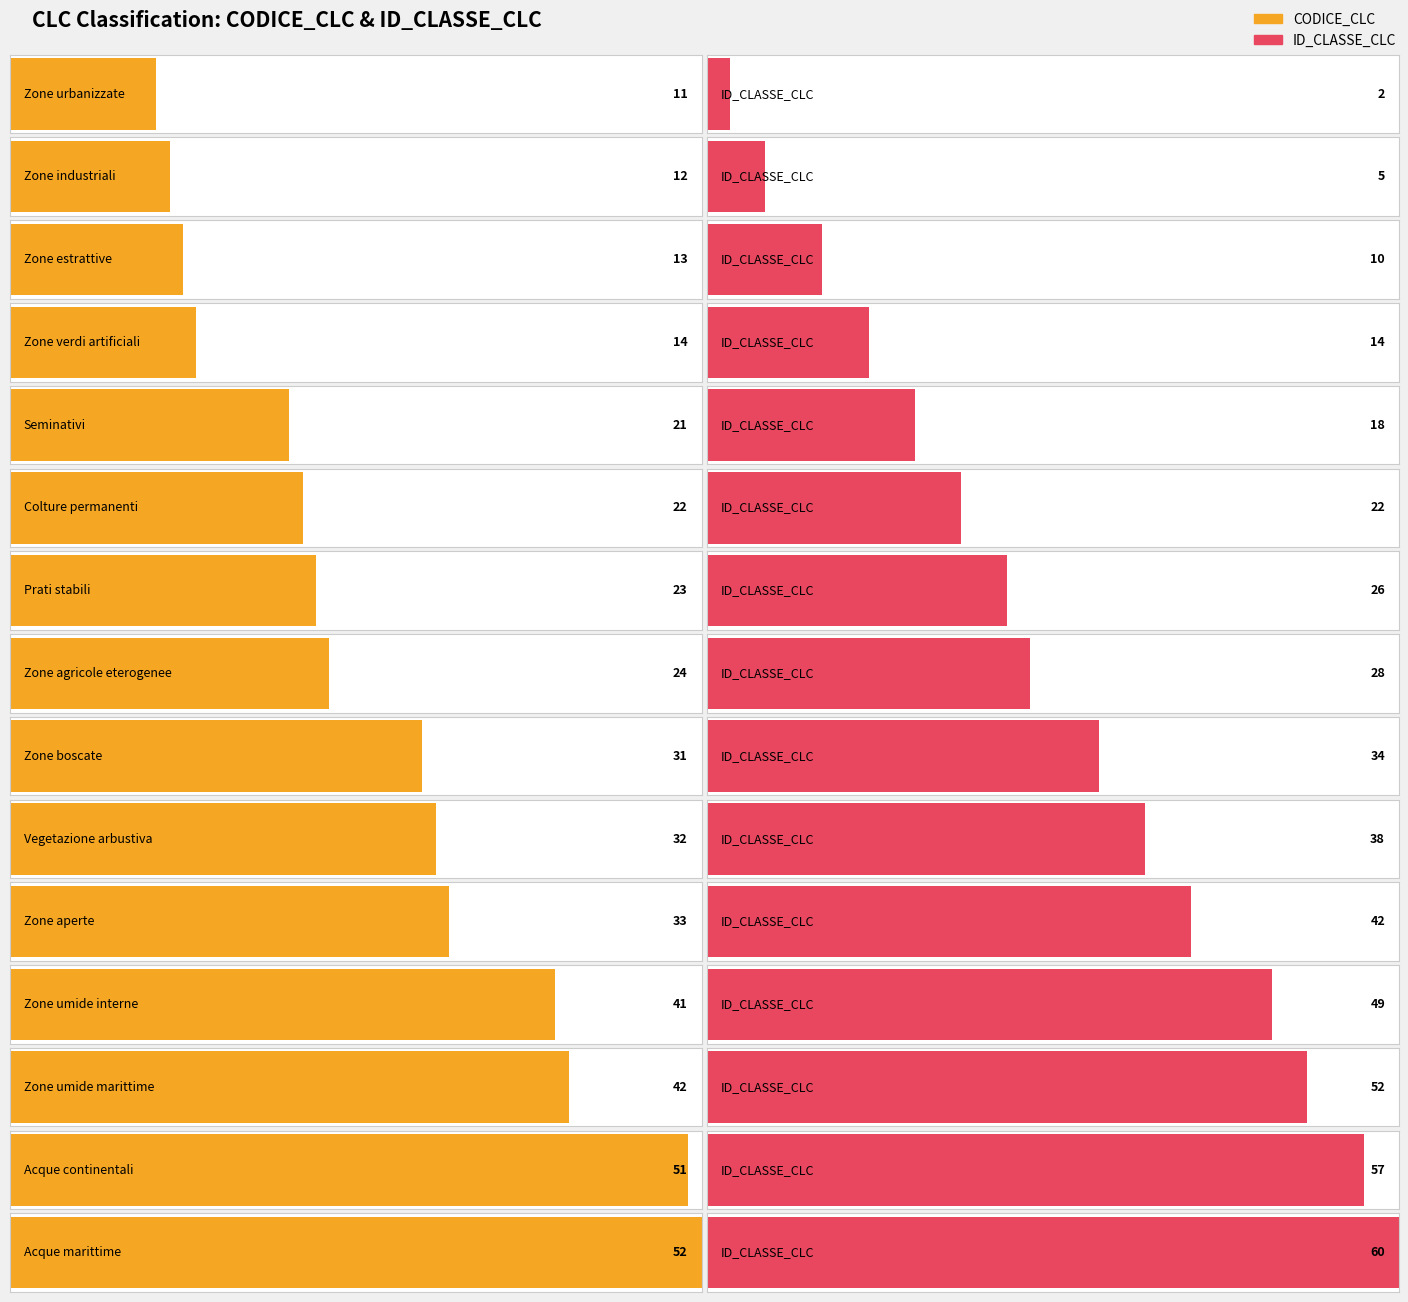

What is the change in value from Zone boscate to Acque marittime?

+21